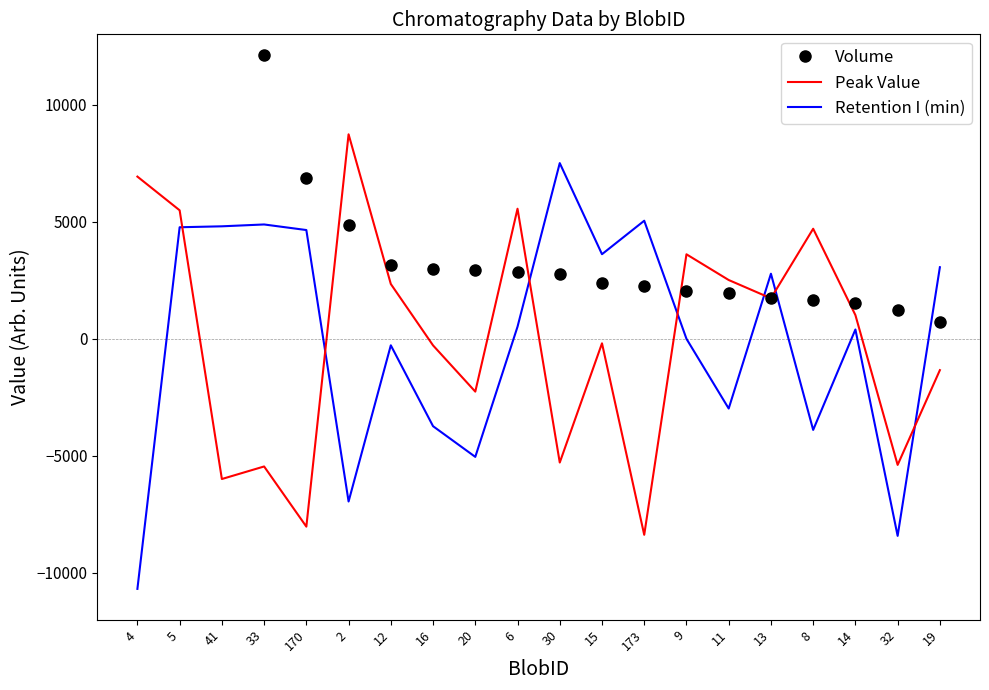

List the labels in order of Retention I (min) value, smallest first.

4, 32, 2, 20, 8, 16, 11, 12, 9, 14, 6, 13, 19, 15, 170, 5, 41, 33, 173, 30